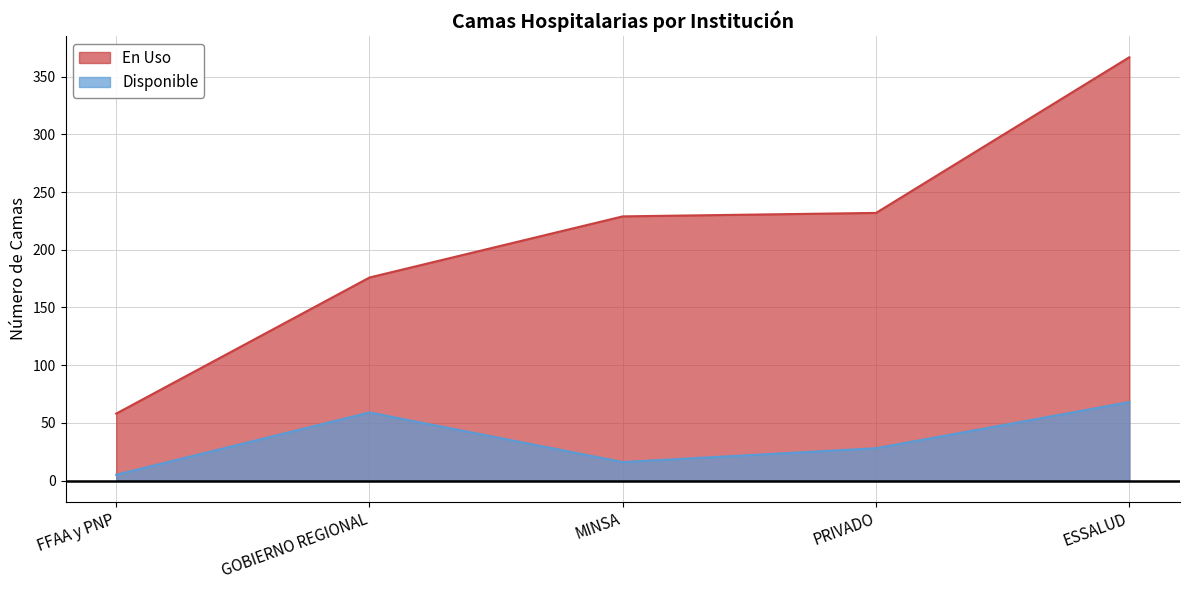

What is the greatest value displayed?

367